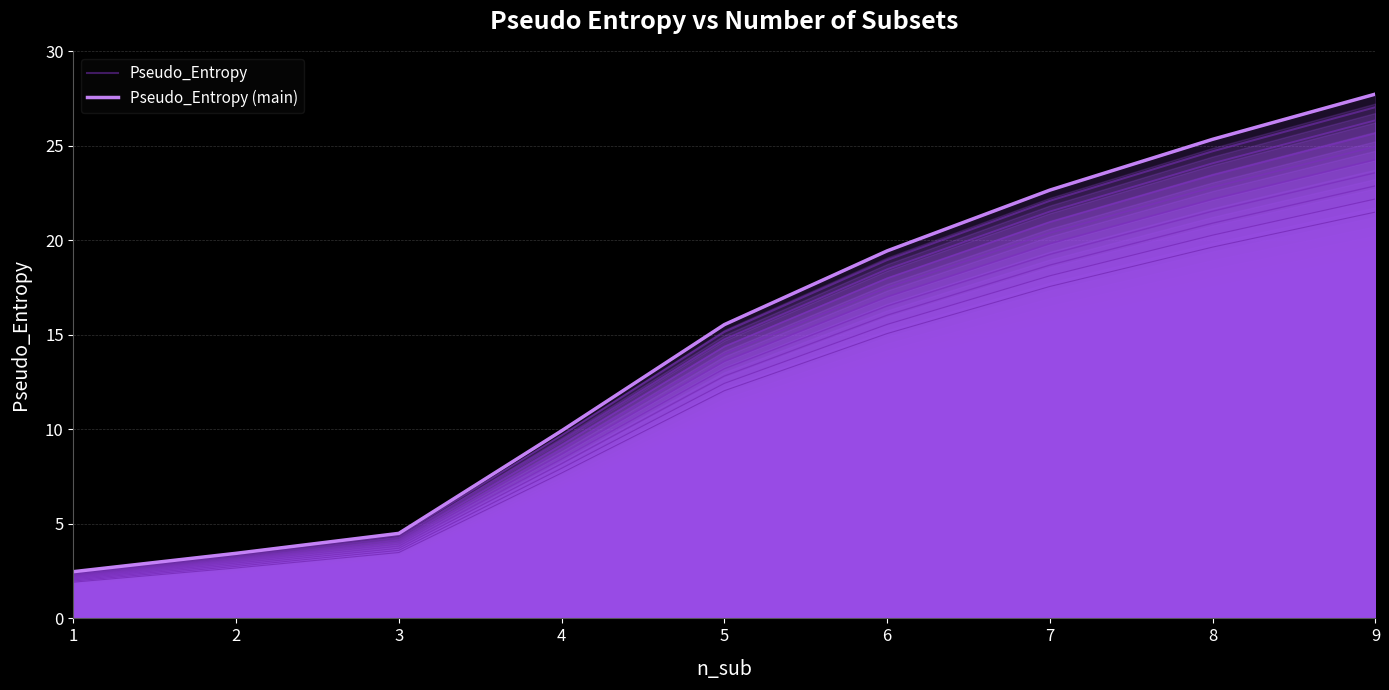

What is the value of the Pseudo_Entropy (main) point at the 9th from the left?

27.7